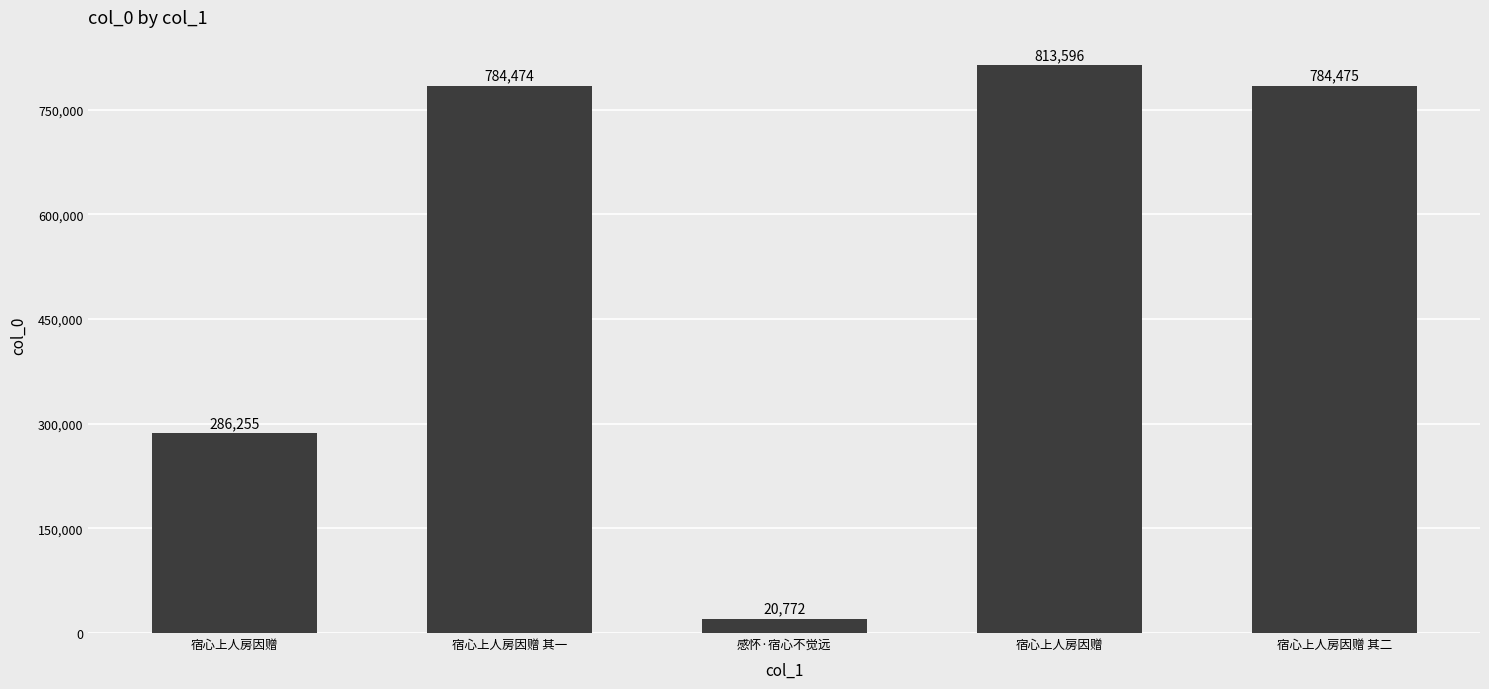

Does the chart contain any negative values?

No